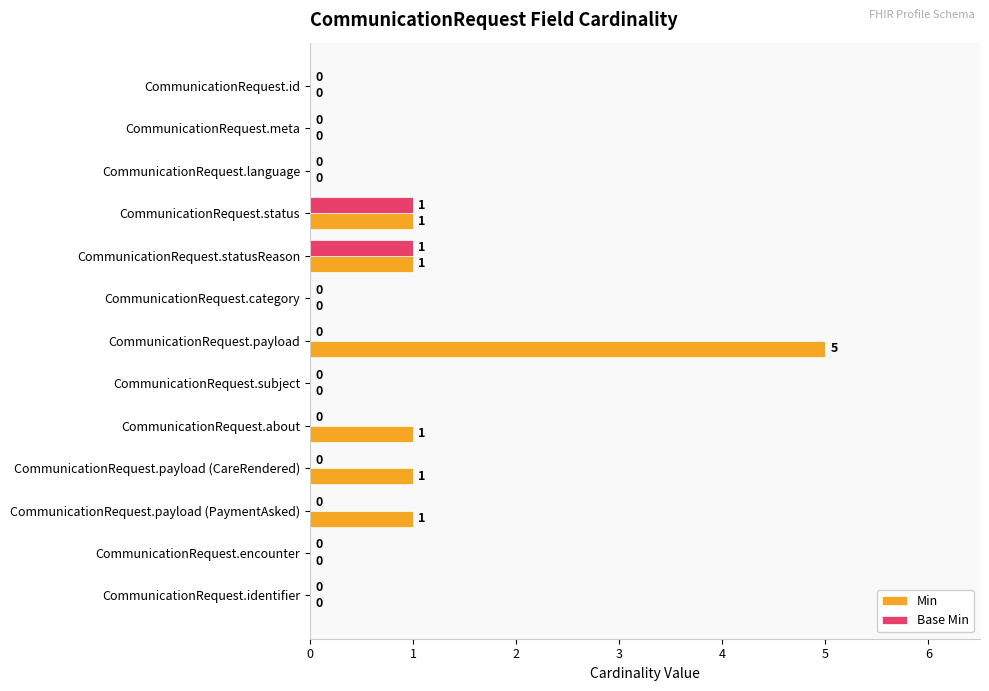

How many Base Min values are between 0 and 1?

13